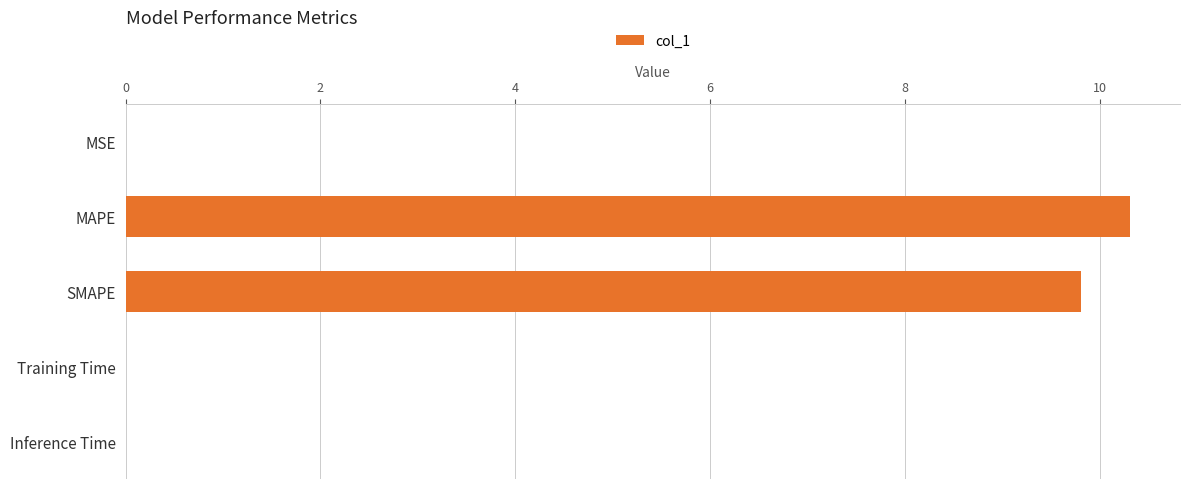

True or false: the data shows 10.3 at MAPE.

True